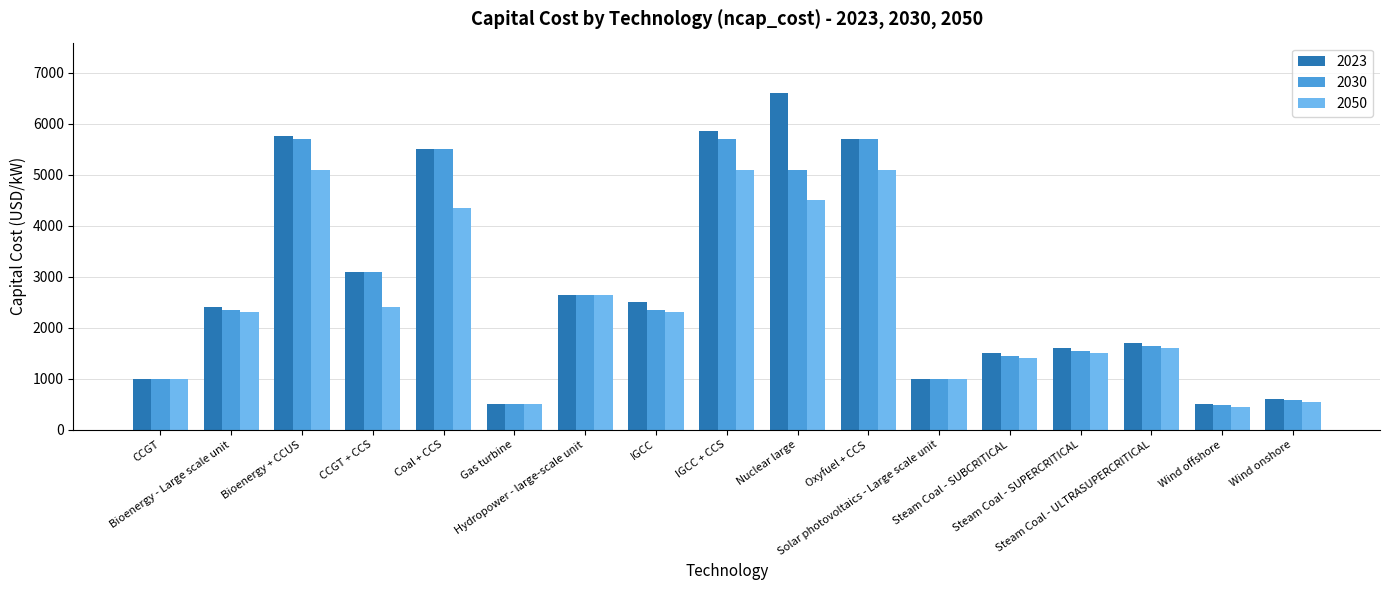

Are the bars grouped side by side (vs. stacked)?

Yes